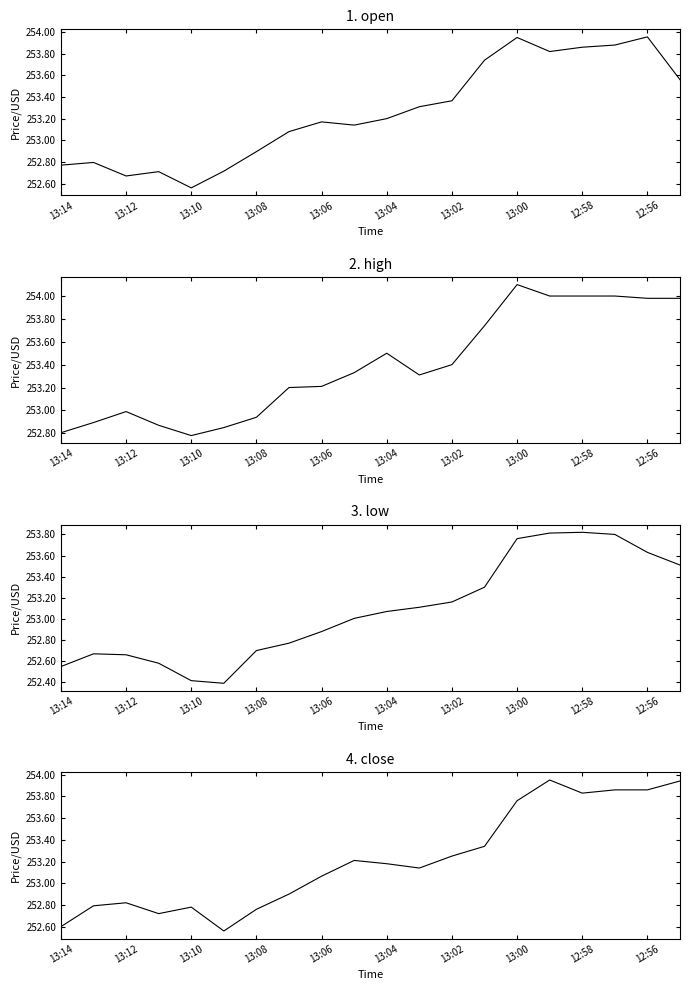

How many values in the 3. low series exceed 253?

11